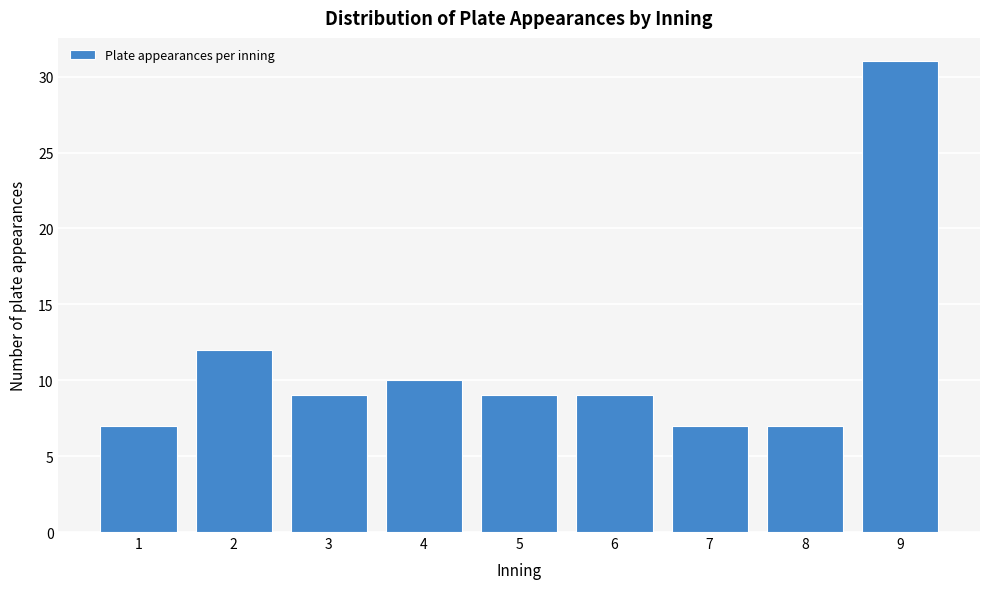

Reading left to right, extract all data points from this chart.

7	12	9	10	9	9	7	7	31